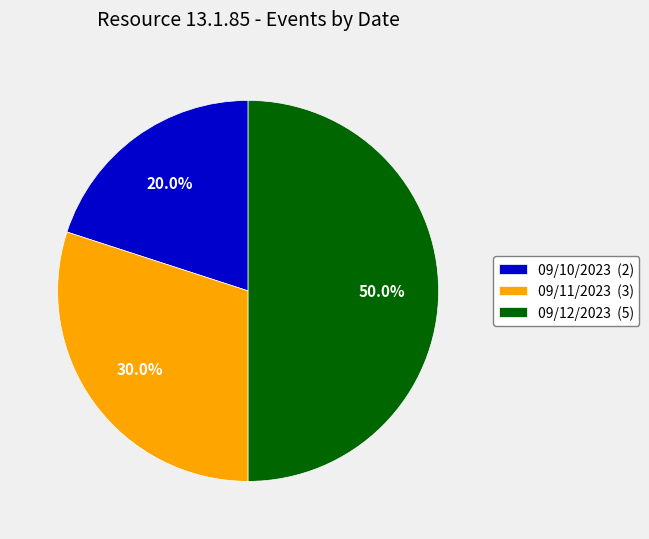

Combined, do 09/10/2023 (2) and 09/12/2023 (5) account for over 50%?

Yes